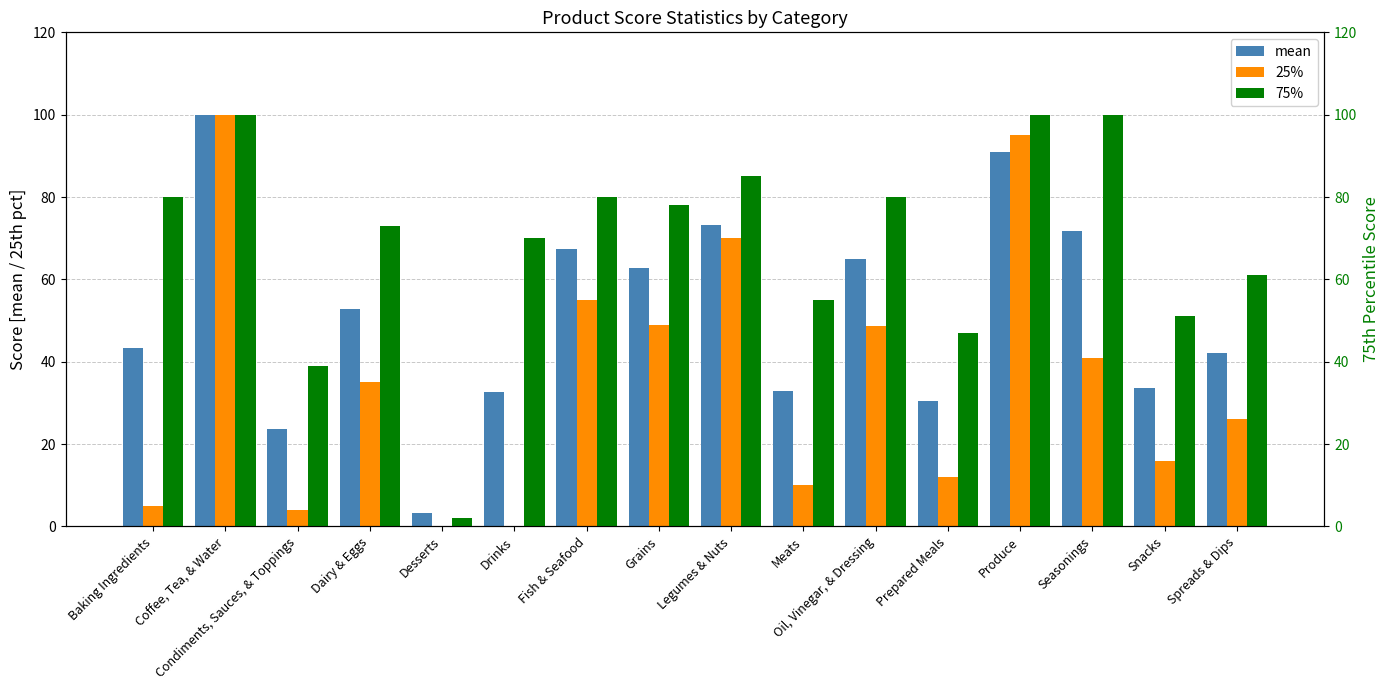

Which series changed the most between Baking Ingredients and Drinks?

mean